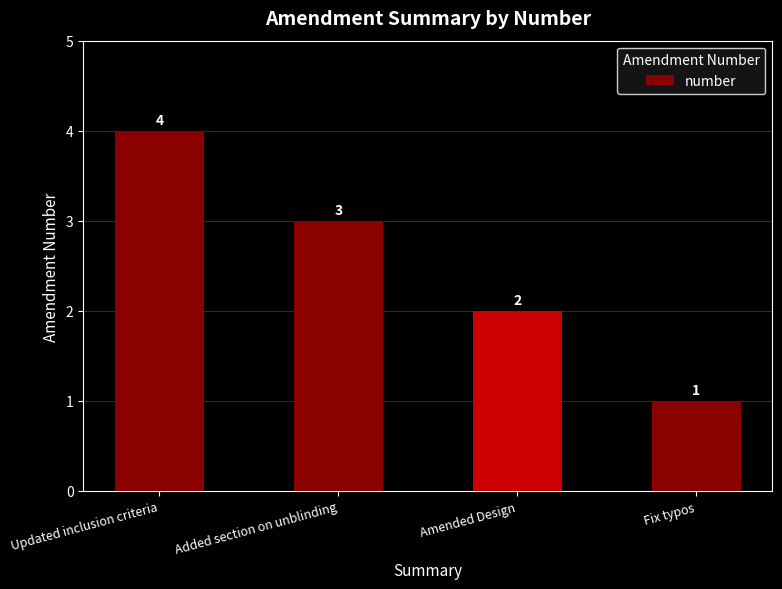

What is the difference between the maximum and minimum values?

3